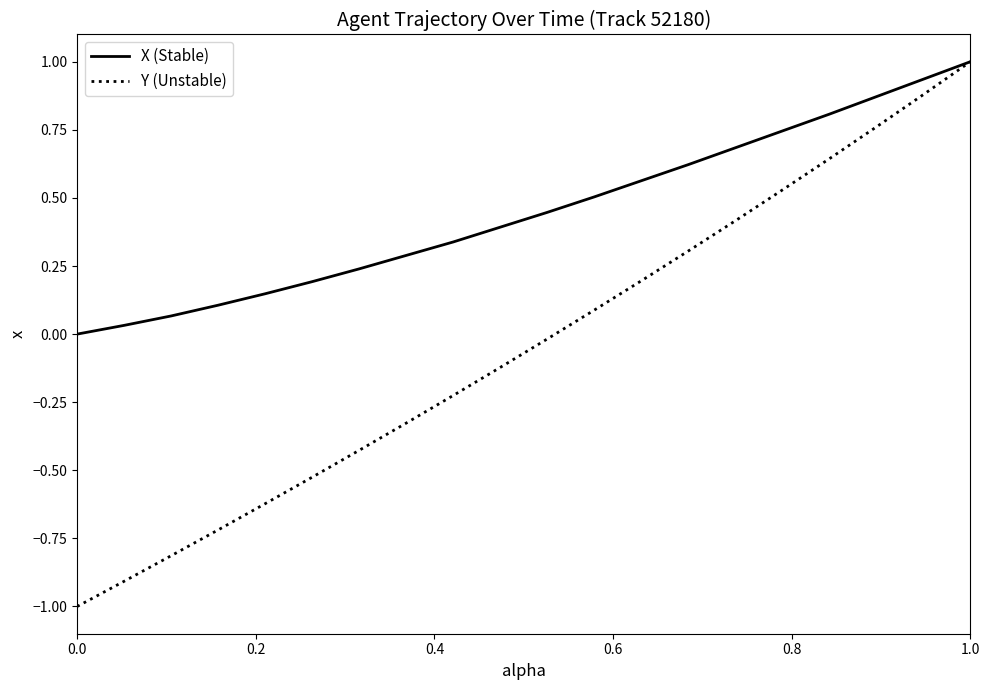

Which series has the largest total across all categories?

X (Stable)